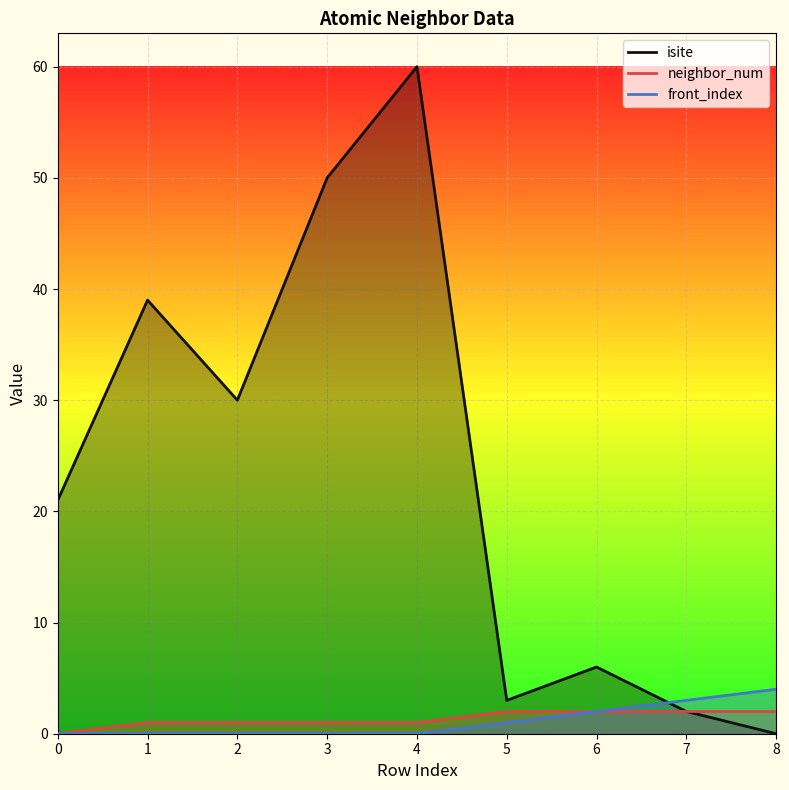

What is the value of the neighbor_num point at the 8th from the left?

2